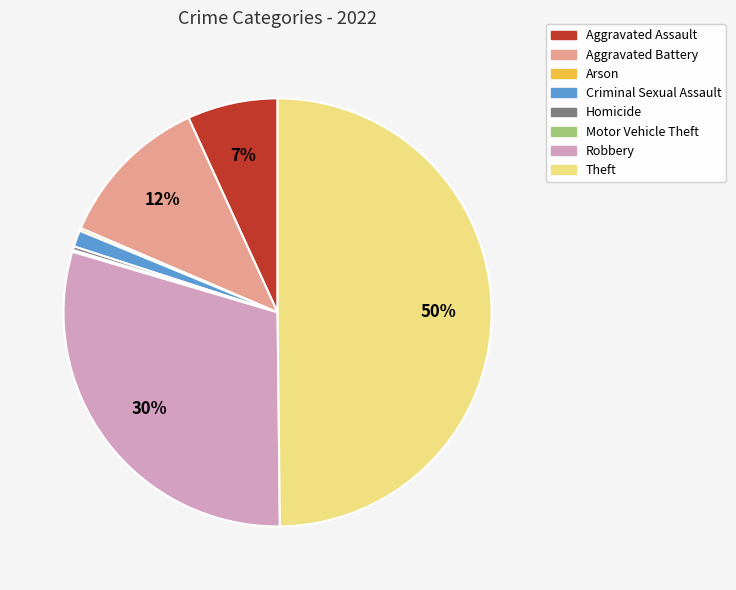

Do Theft and Aggravated Assault together represent more than half of the pie?

Yes